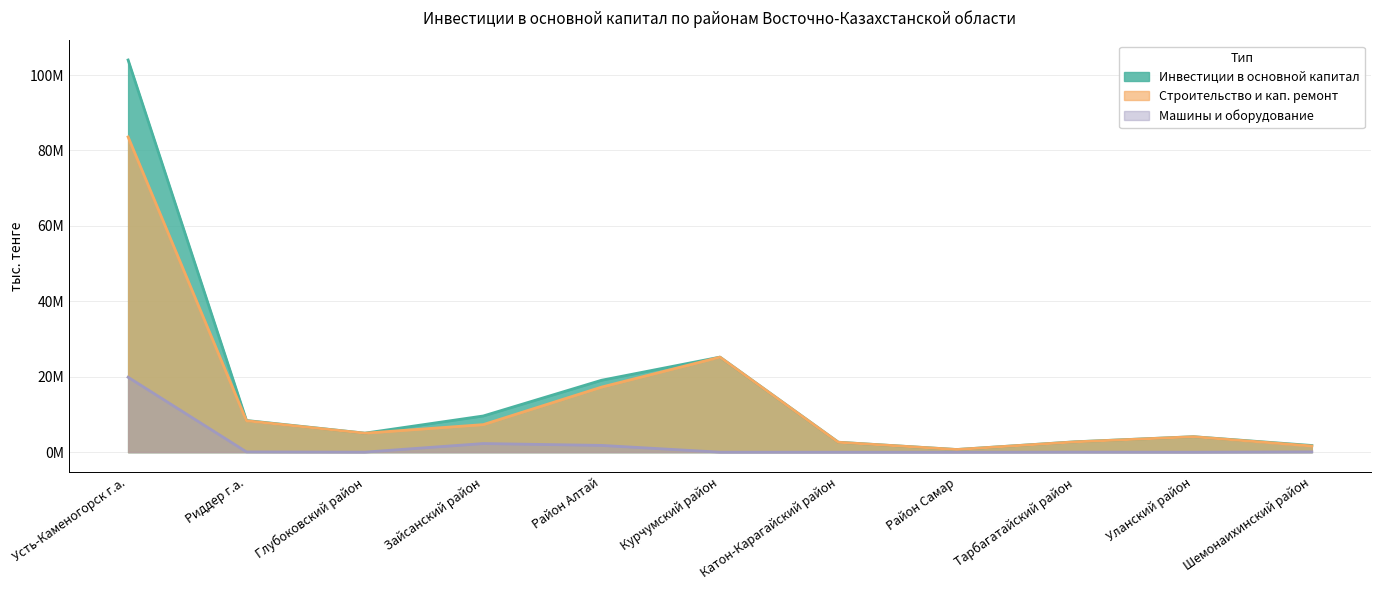

Between Усть-Каменогорск г.а. and Глубоковский район, which series saw the biggest shift?

Инвестиции в основной капитал